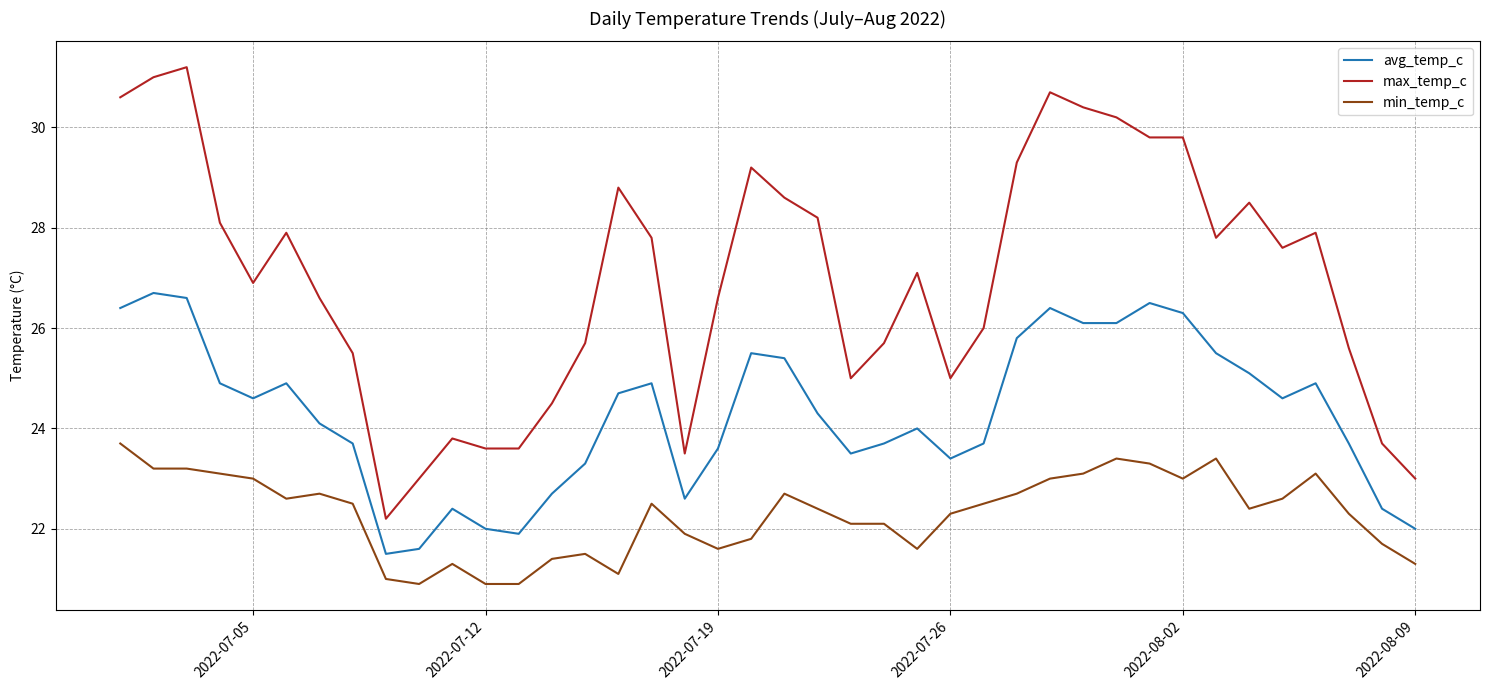

True or false: avg_temp_c and min_temp_c intersect in this chart.

False